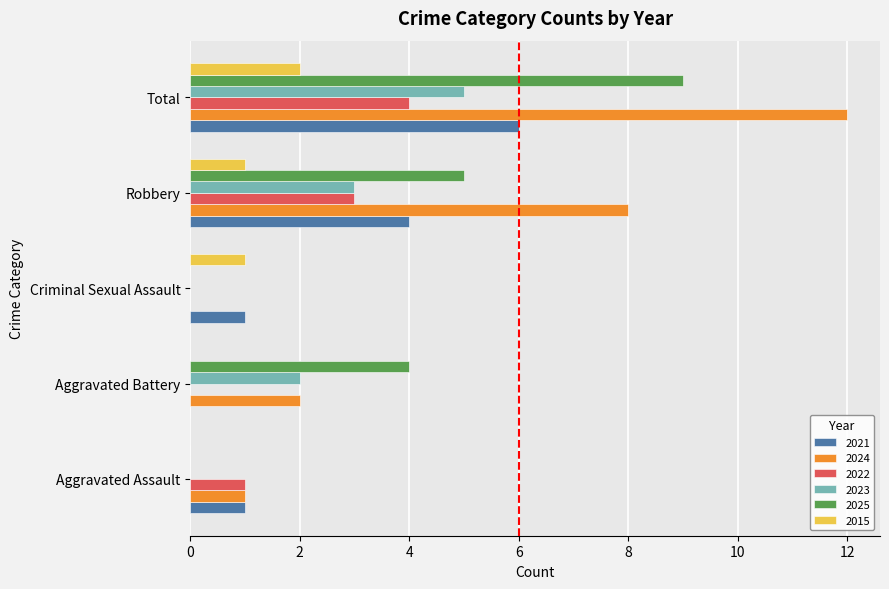

How many 2025 values are between 0 and 5?

4